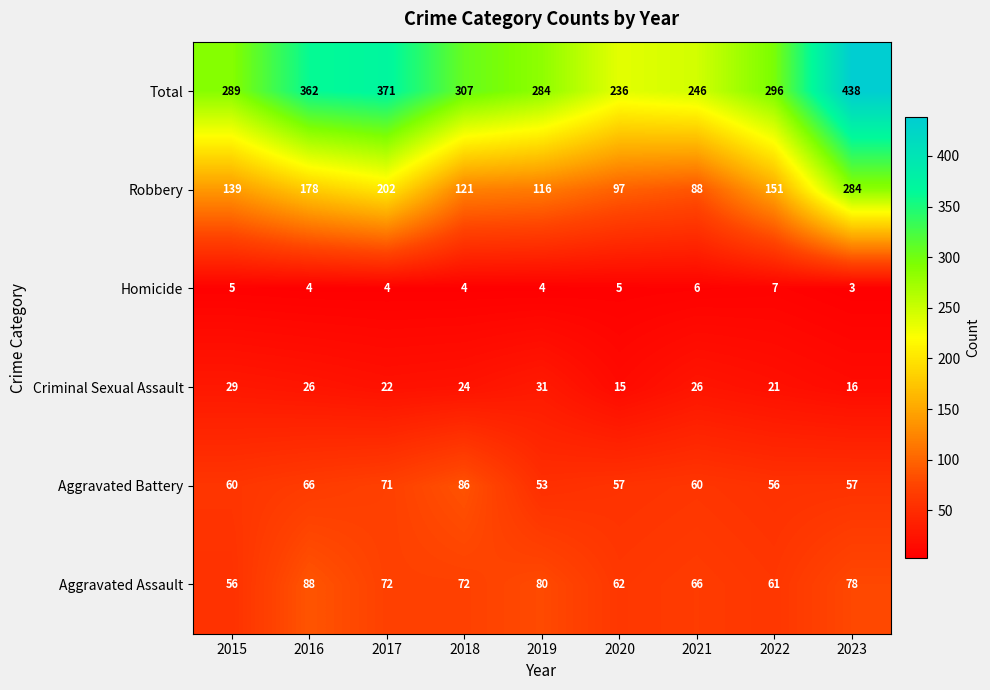

What is the difference between the second highest and minimum values in the Aggravated Battery series?

18